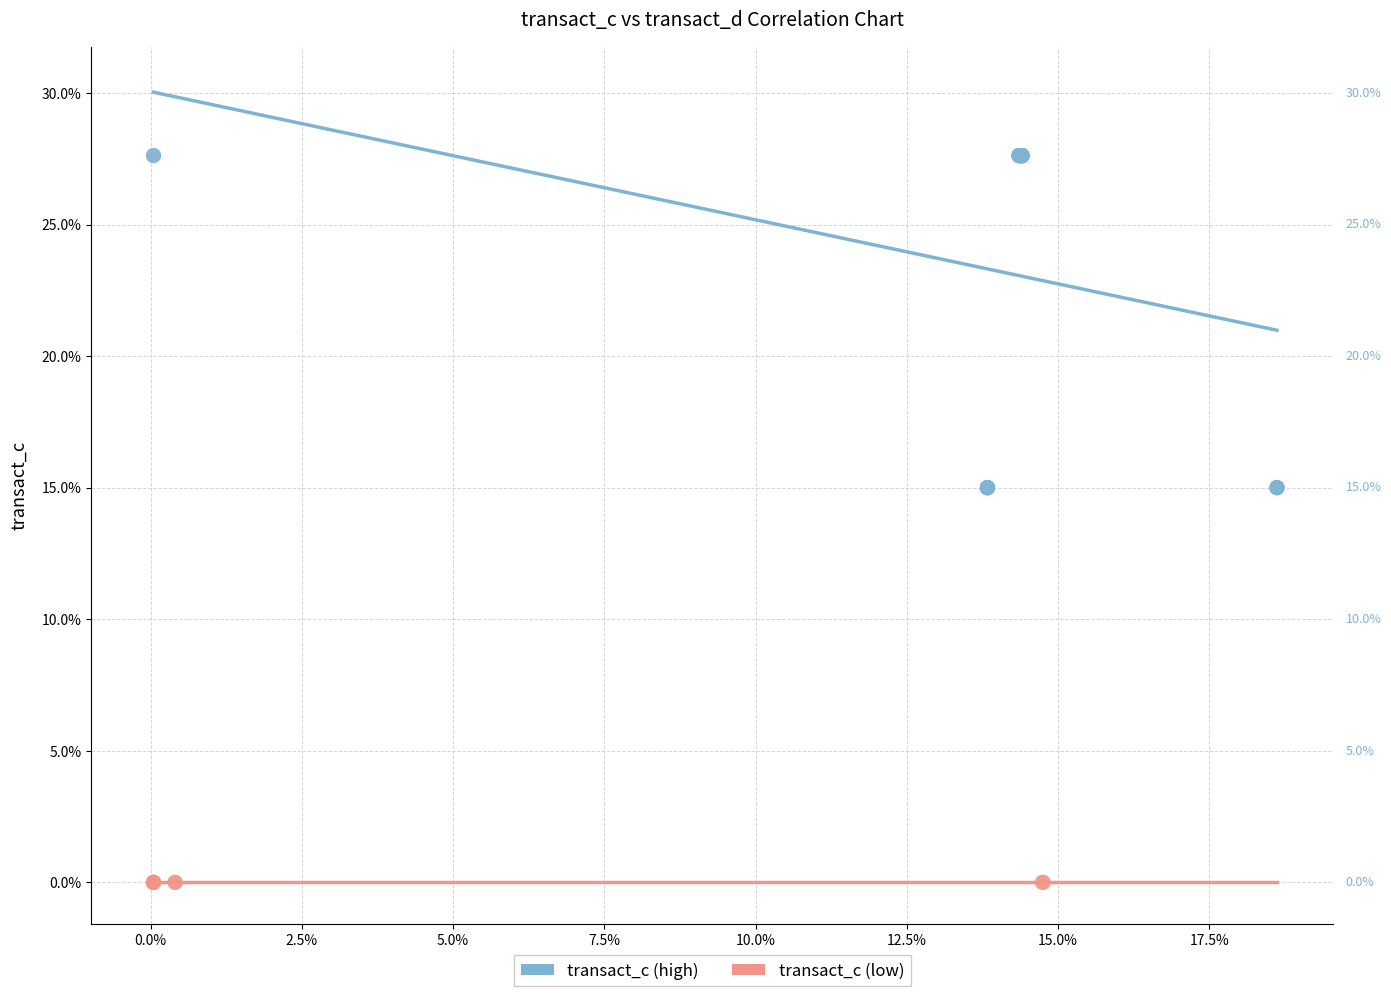

Which series reaches the maximum Y coordinate?

transact_c (high)